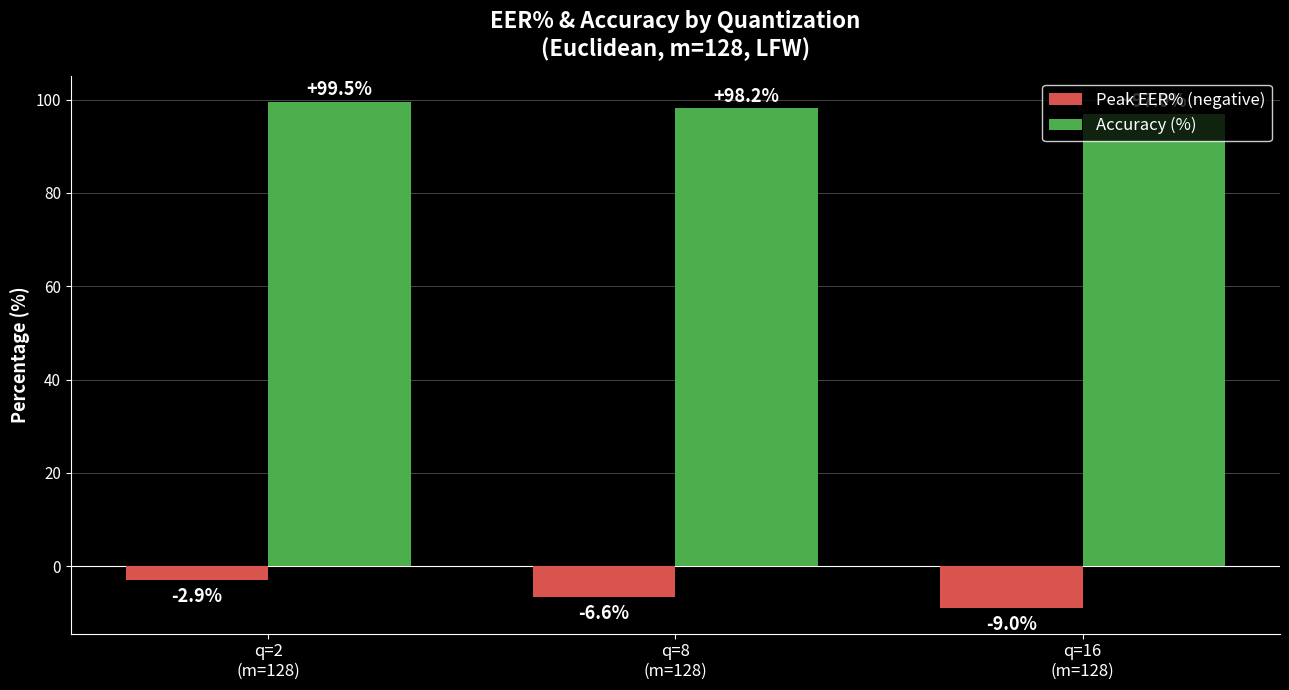

Which series has the largest range (max minus min)?

Peak EER% (negative)